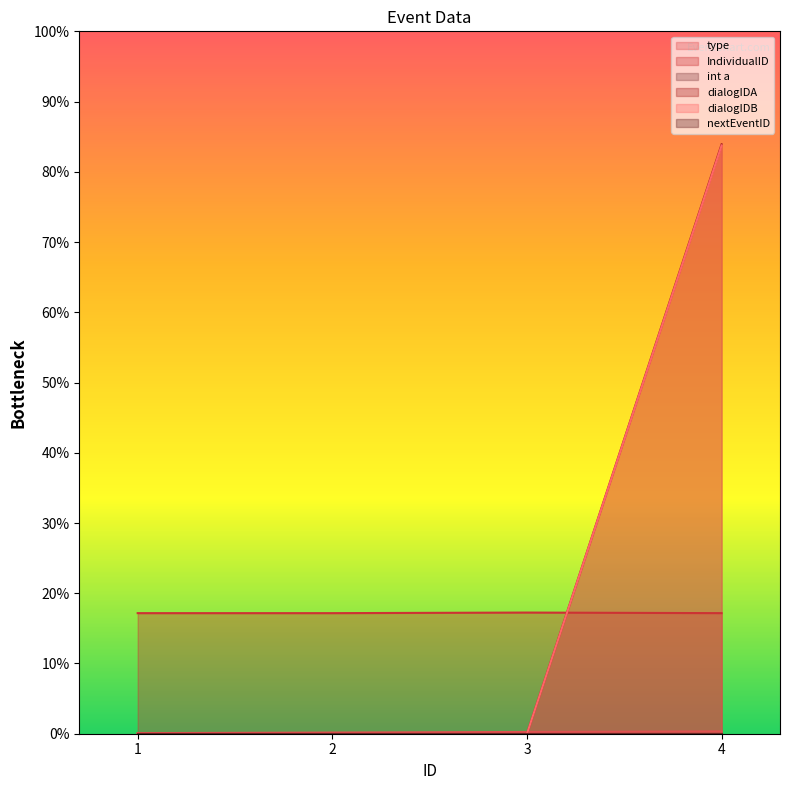

Which label corresponds to the smallest value in the chart?

1